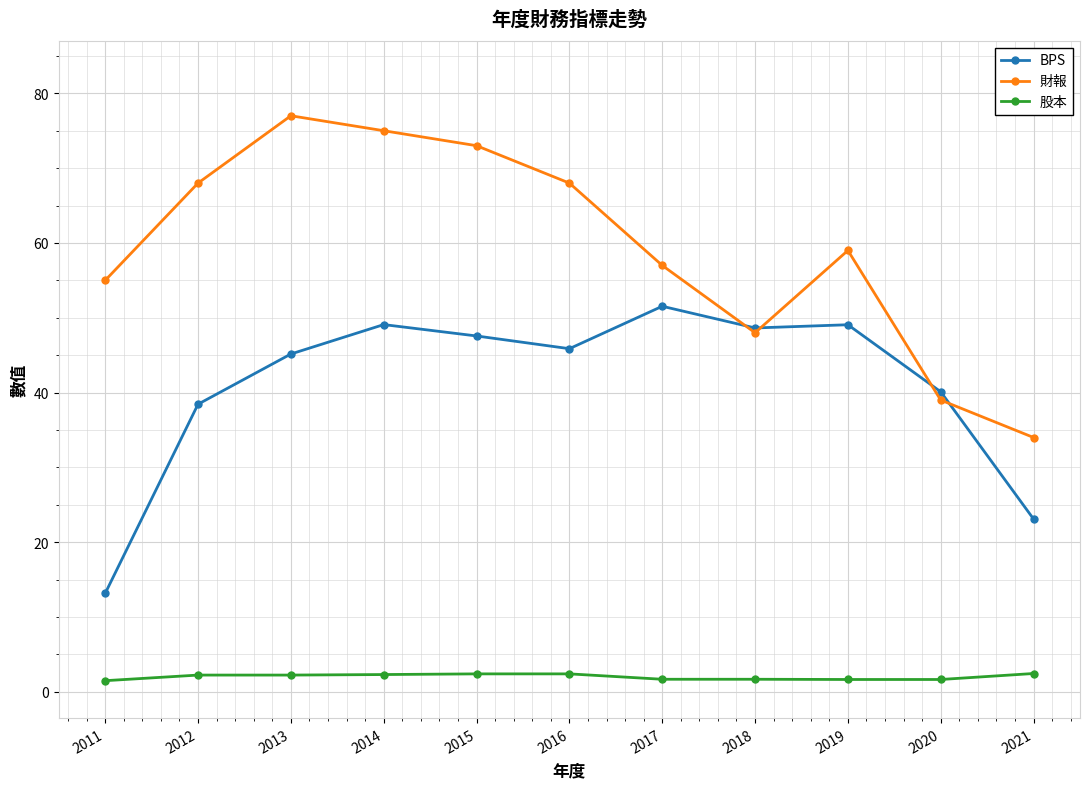

What is the sum of all 財報 values?

653.0